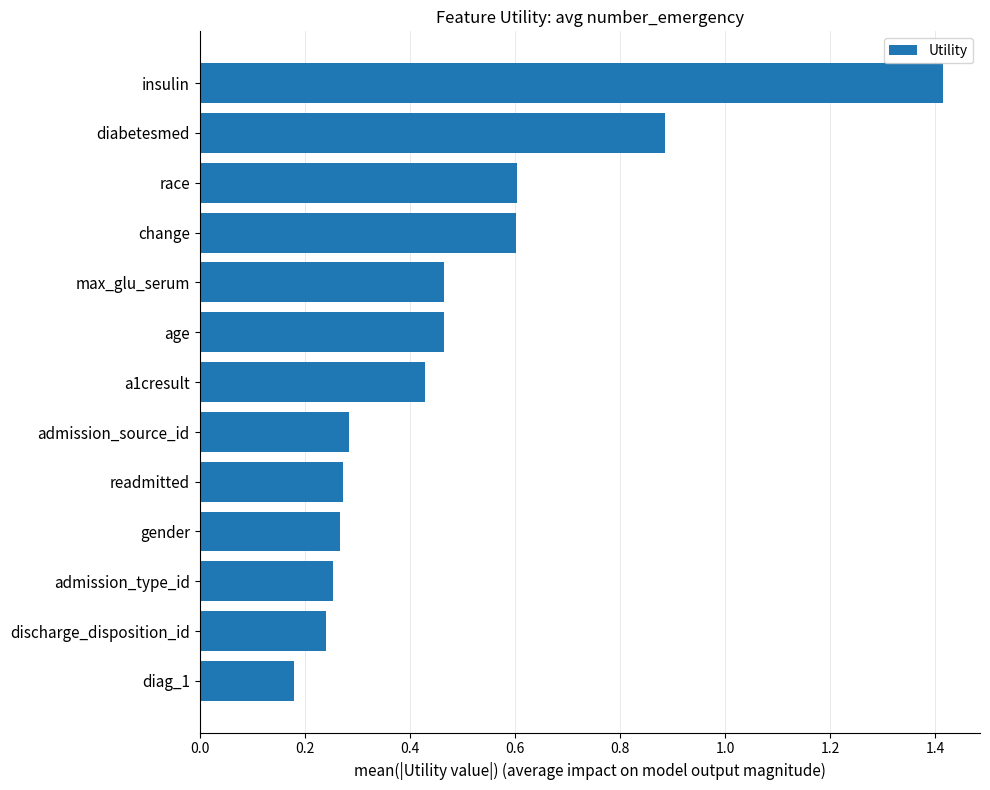

What is the difference between the maximum and minimum values?

1.2